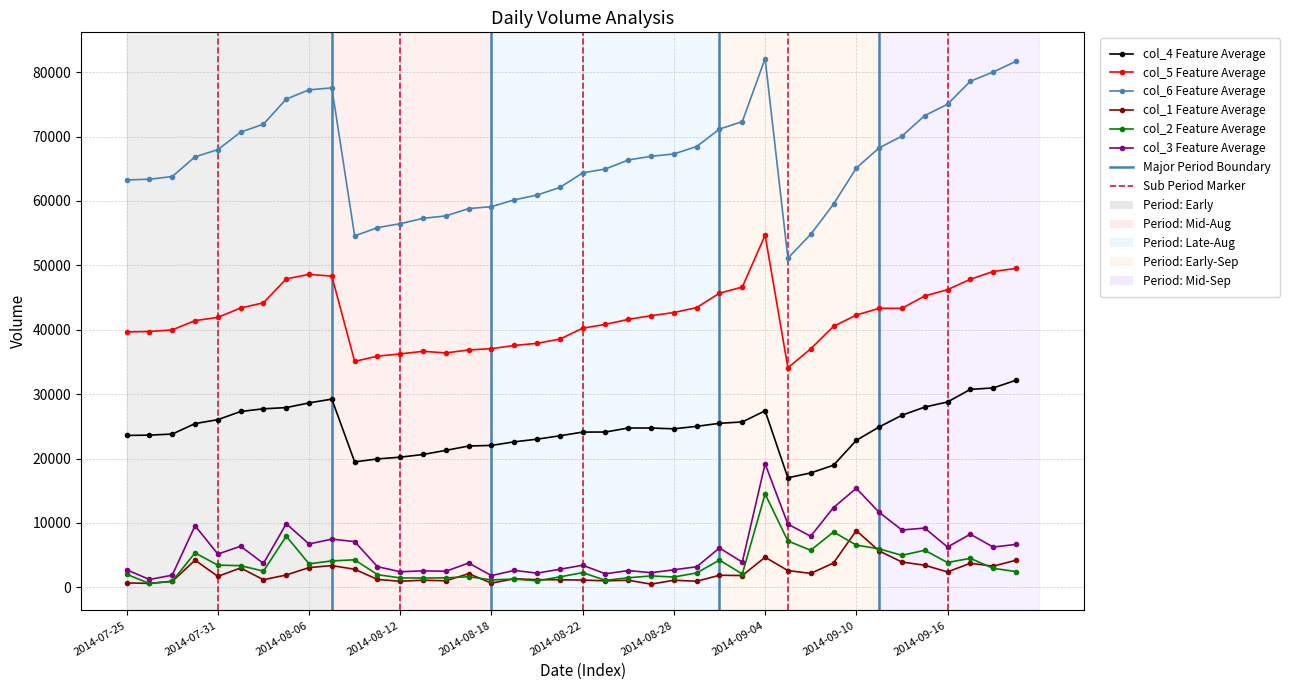

True or false: col_4 Feature Average and col_1 Feature Average intersect in this chart.

False